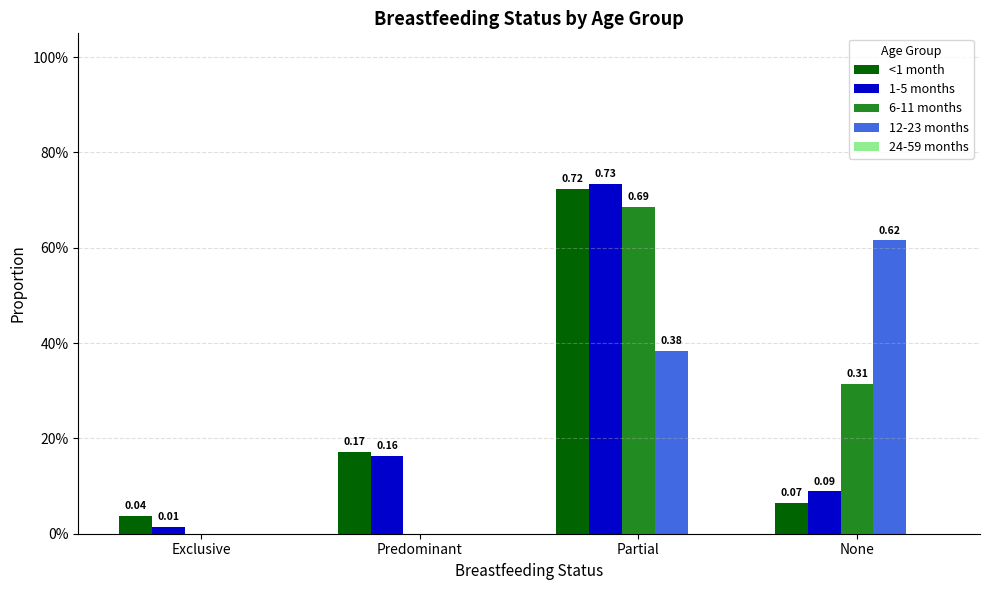

Are the bars horizontal?

No